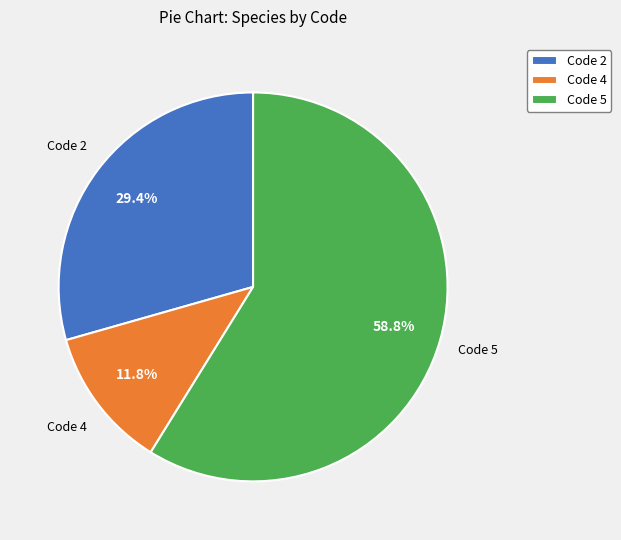

Count the number of slices in the pie.

3